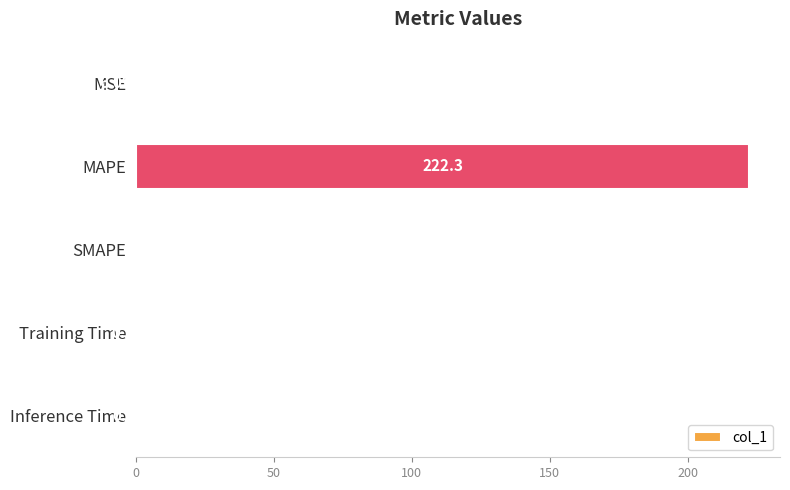

What is the change in value from SMAPE to Training Time?

+0.2